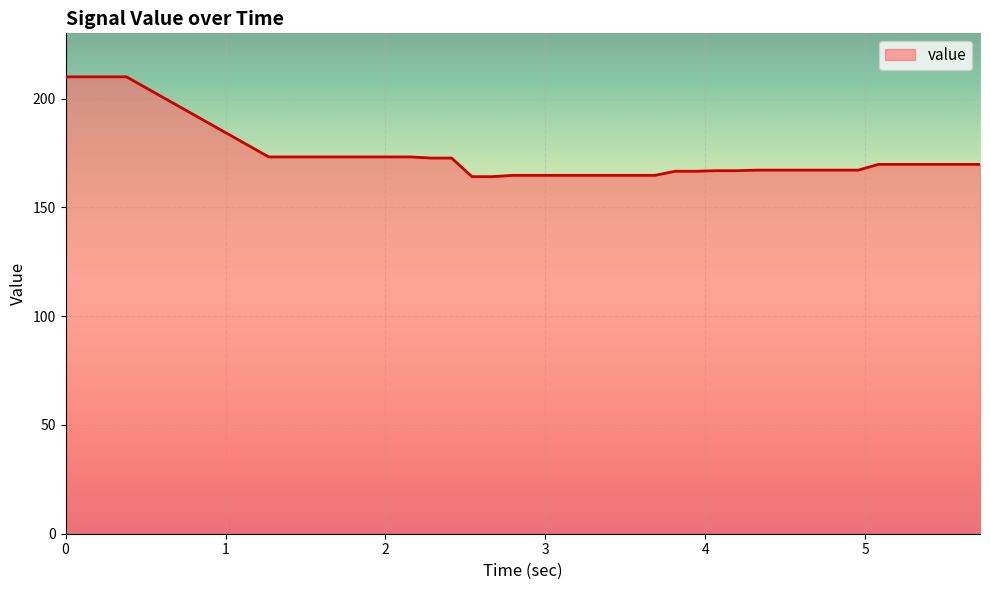

What is the smallest value displayed?

164.1